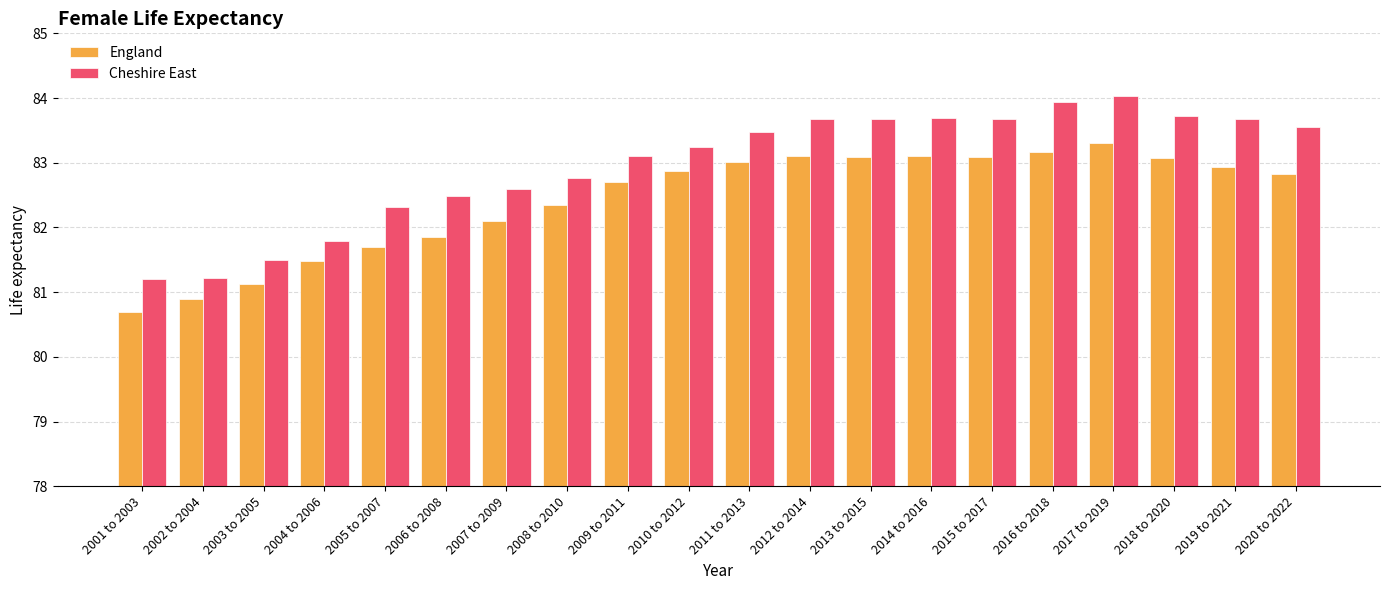

At which label does Cheshire East reach its peak?

2017 to 2019